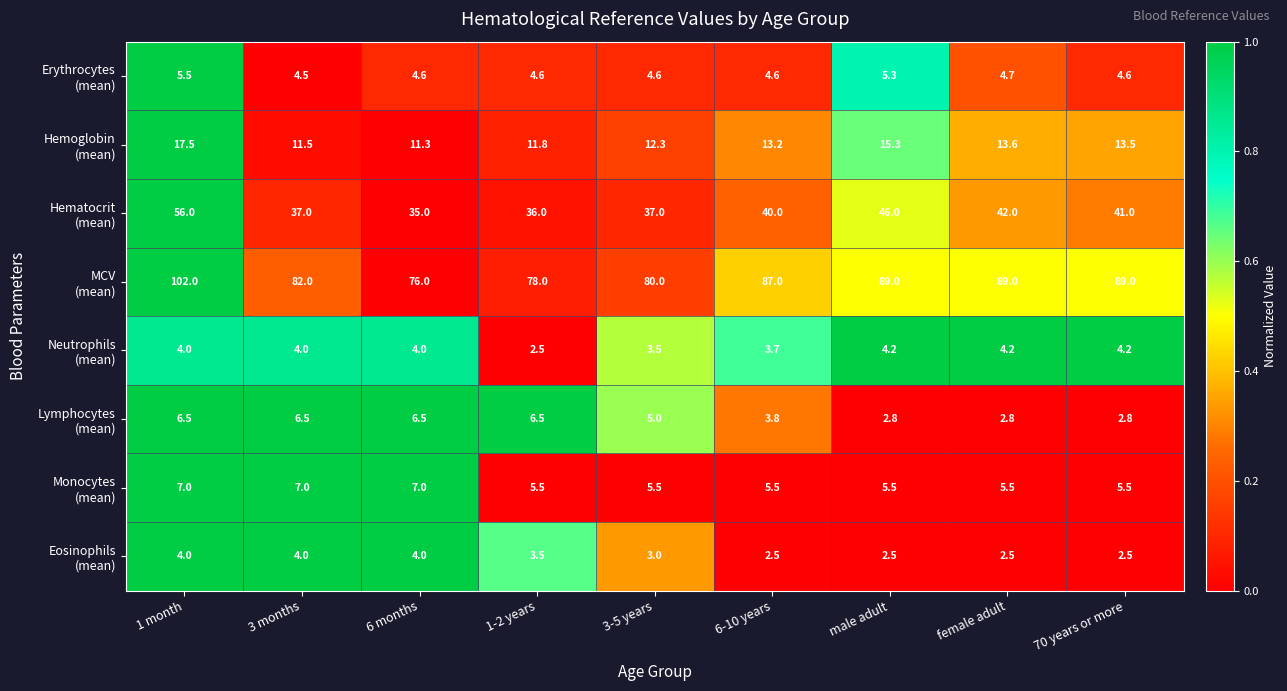

How many categories are shown in the chart?

9